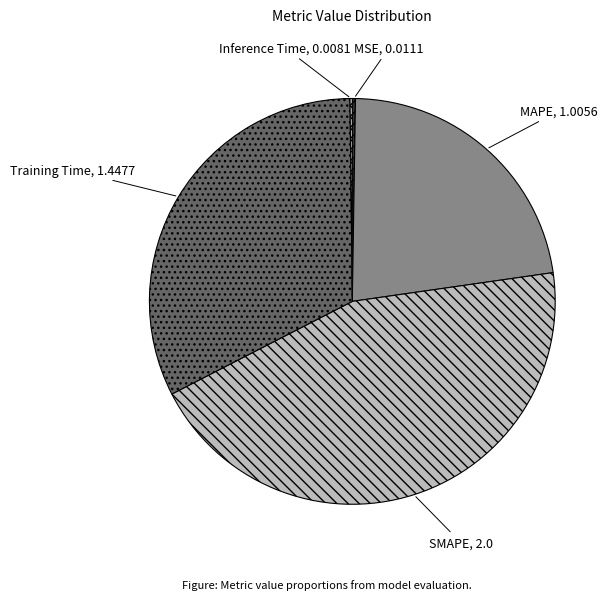

Does Training Time represent more than half of the total?

No